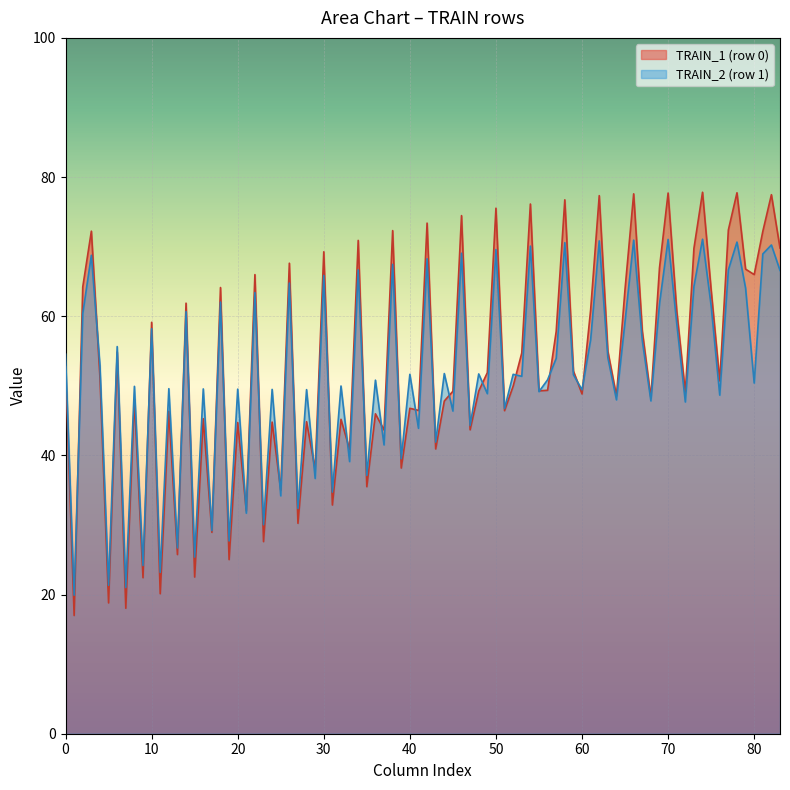

True or false: TRAIN_1 (row 0) has a value of 66.0 at 80.

True